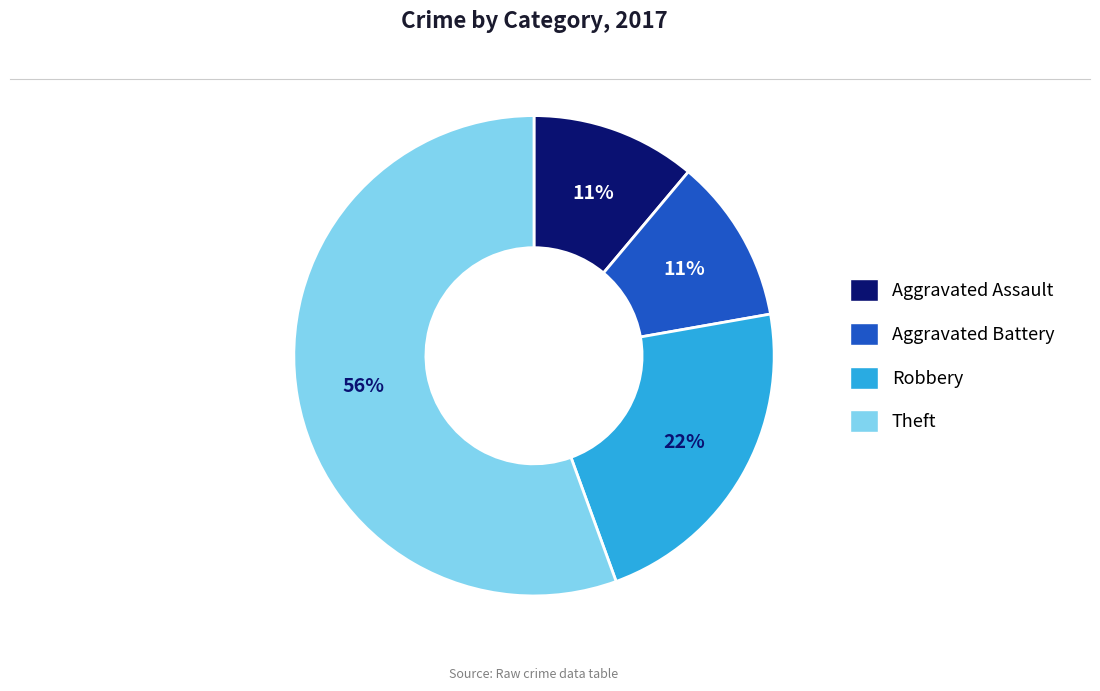

Which slice is the largest?

Theft